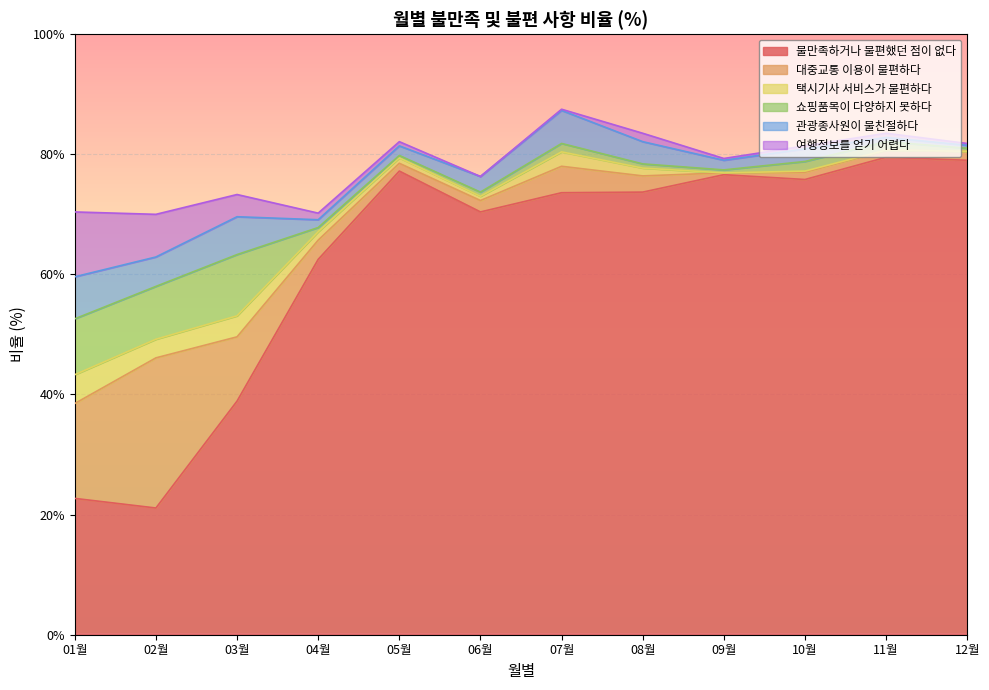

Which series ends up on top after the final intersection of 여행정보를 얻기 어렵다 and 관광종사원이 불친절하다?

관광종사원이 불친절하다